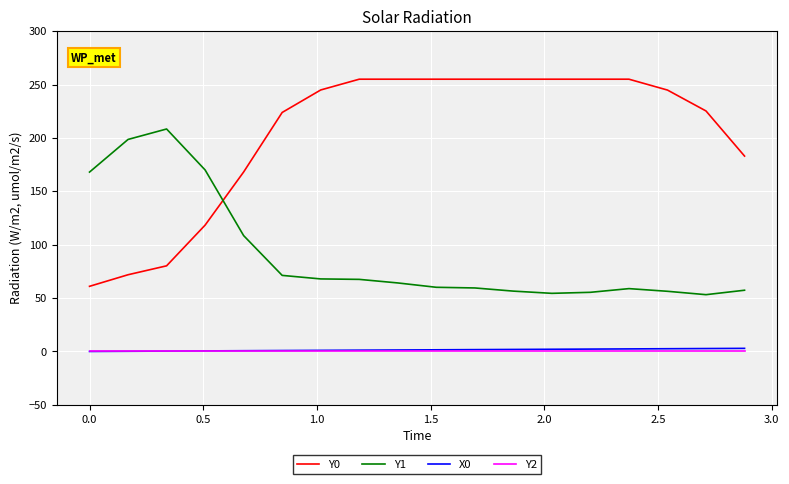

Is this an area chart (filled region under the line)?

No